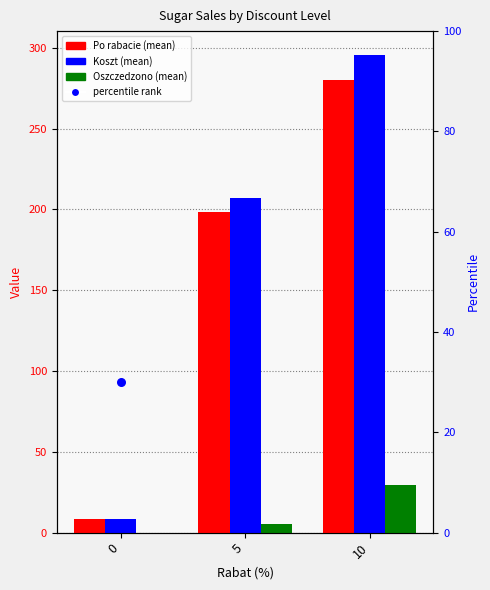

What are all the series names shown in the legend?

Po rabacie, Koszt, Oszczedzono, percentile rank